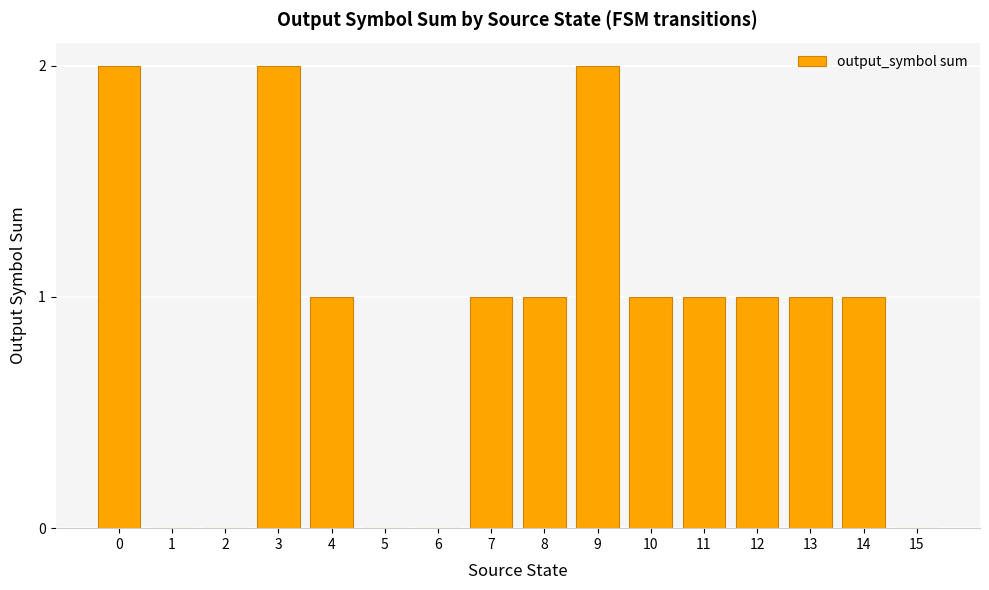

Count the values in the range 0 to 1.

13